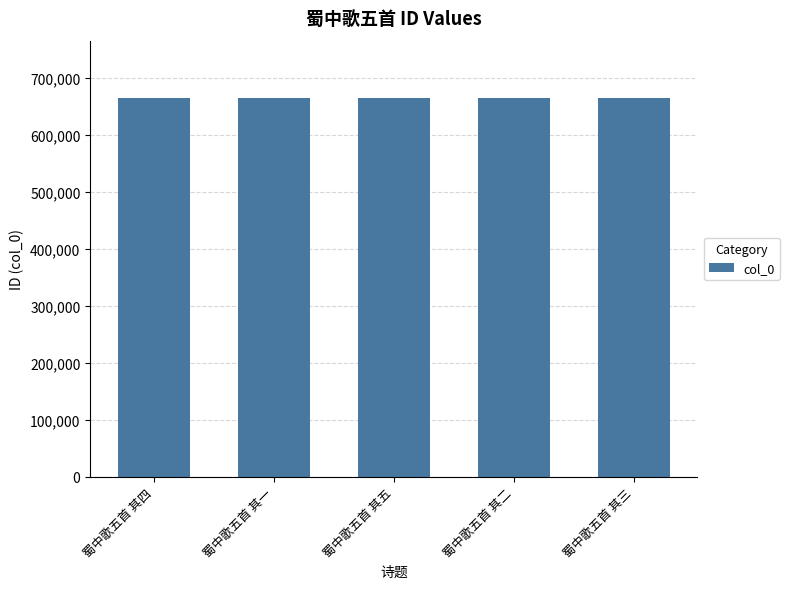

What is the maximum value shown in the chart?

666153